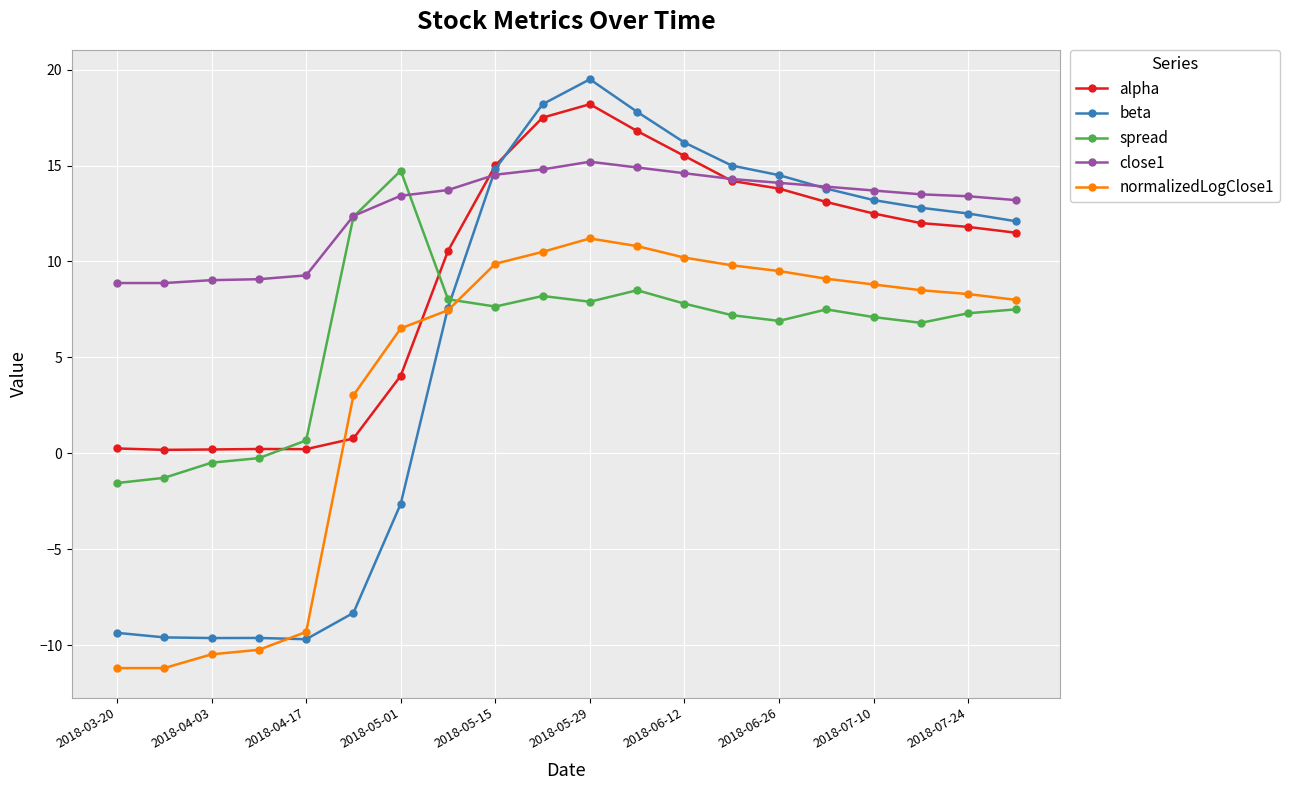

What is the maximum value for beta?

19.5